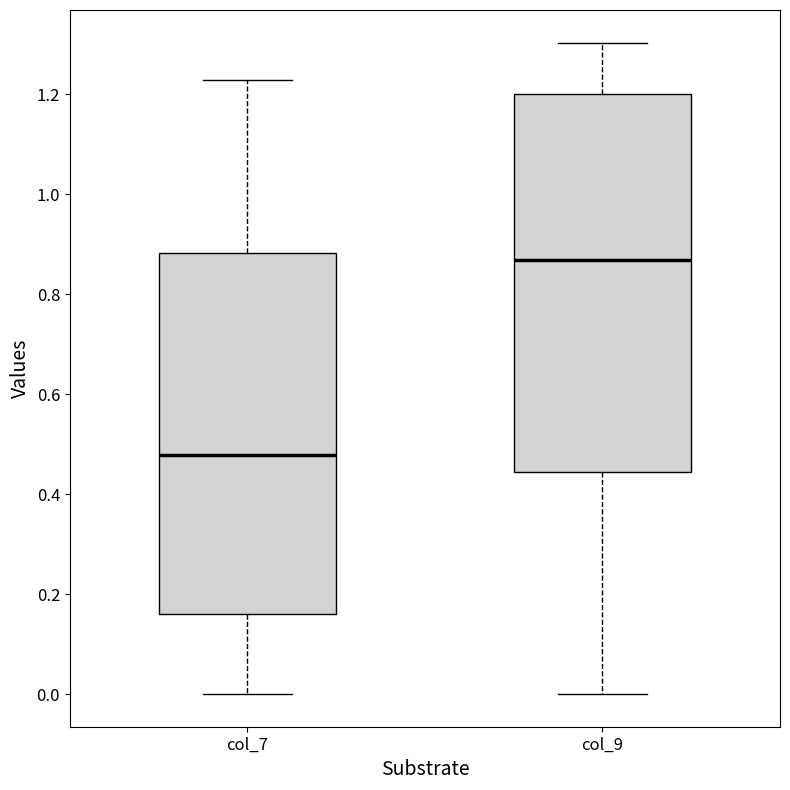

Reading left to right, transcribe this box plot: for each box, give where its median line is, the range the box spans, and where its two whiskers end, as read against the y-axis. The values are not printed on the chart, so give them approximately, as read against the axis.

col_7: median 0.48, box 0.16 to 0.88, whiskers 0.00 to 1.22
col_9: median 0.86, box 0.44 to 1.20, whiskers 0.00 to 1.30